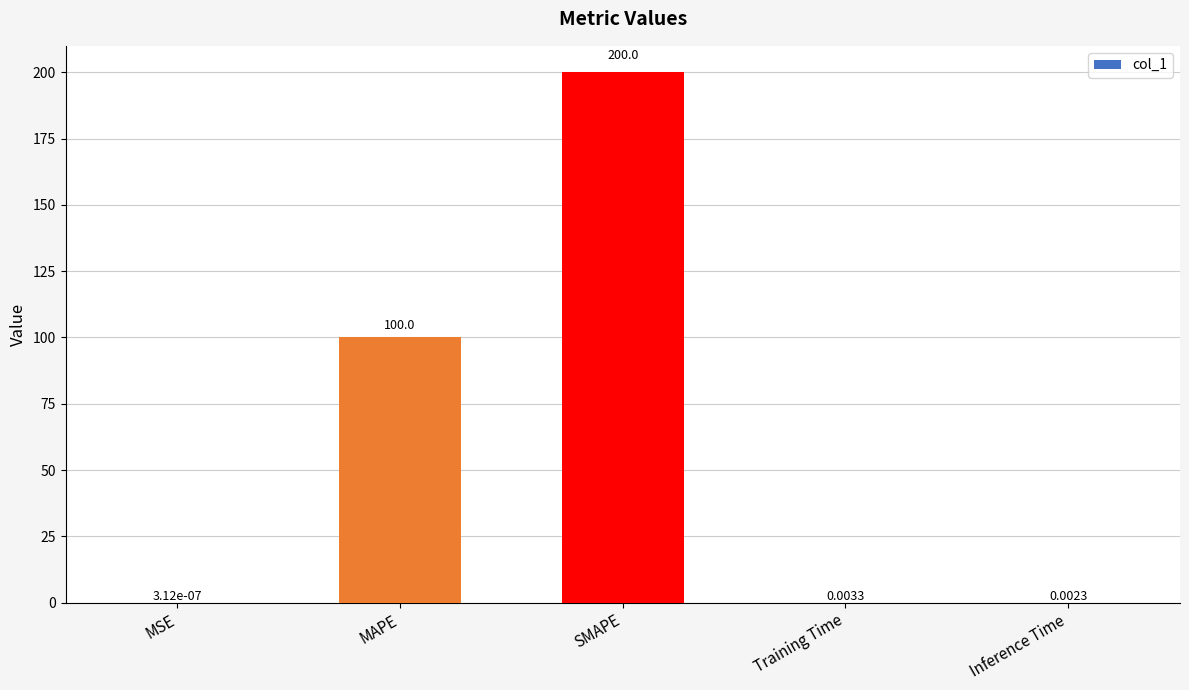

How many distinct data groups are displayed?

1